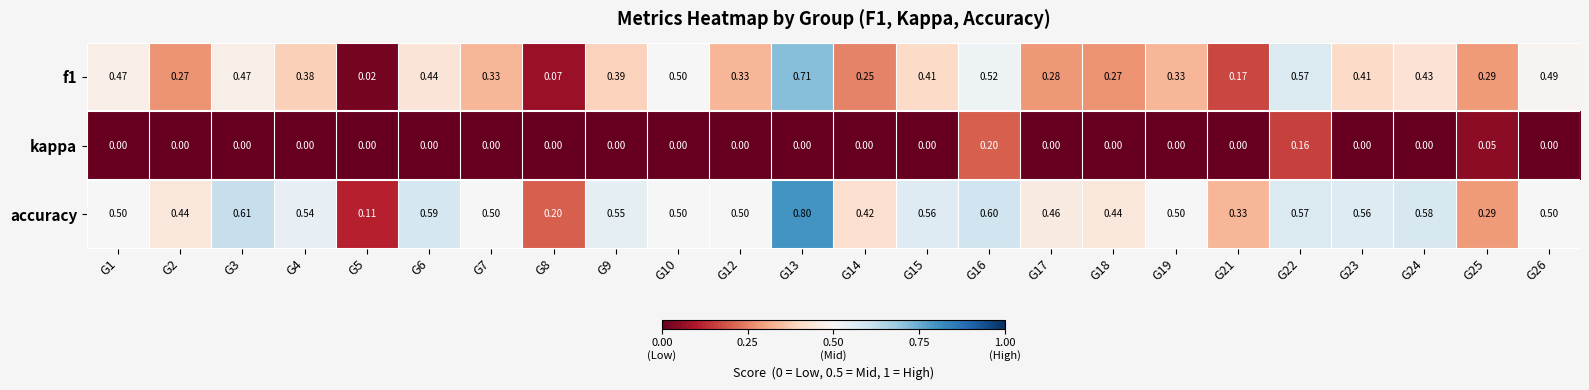

Is the value of kappa at G9 greater than the value of accuracy at G24?

No